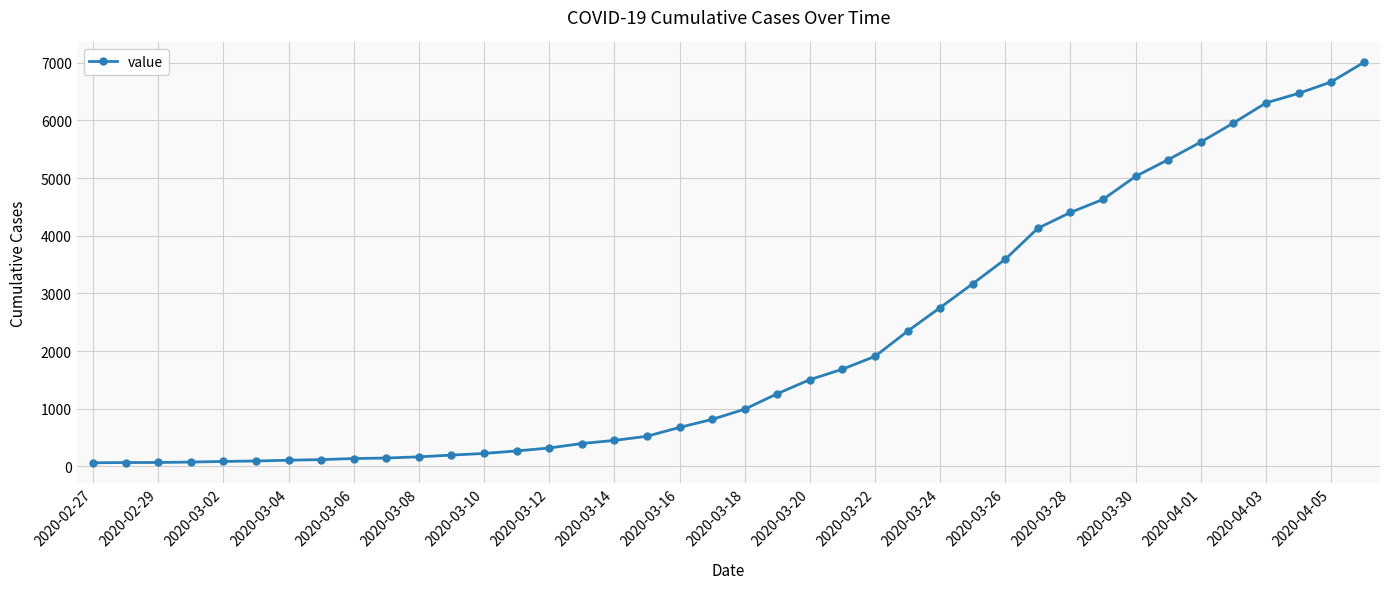

What is the sum of all values?

85761